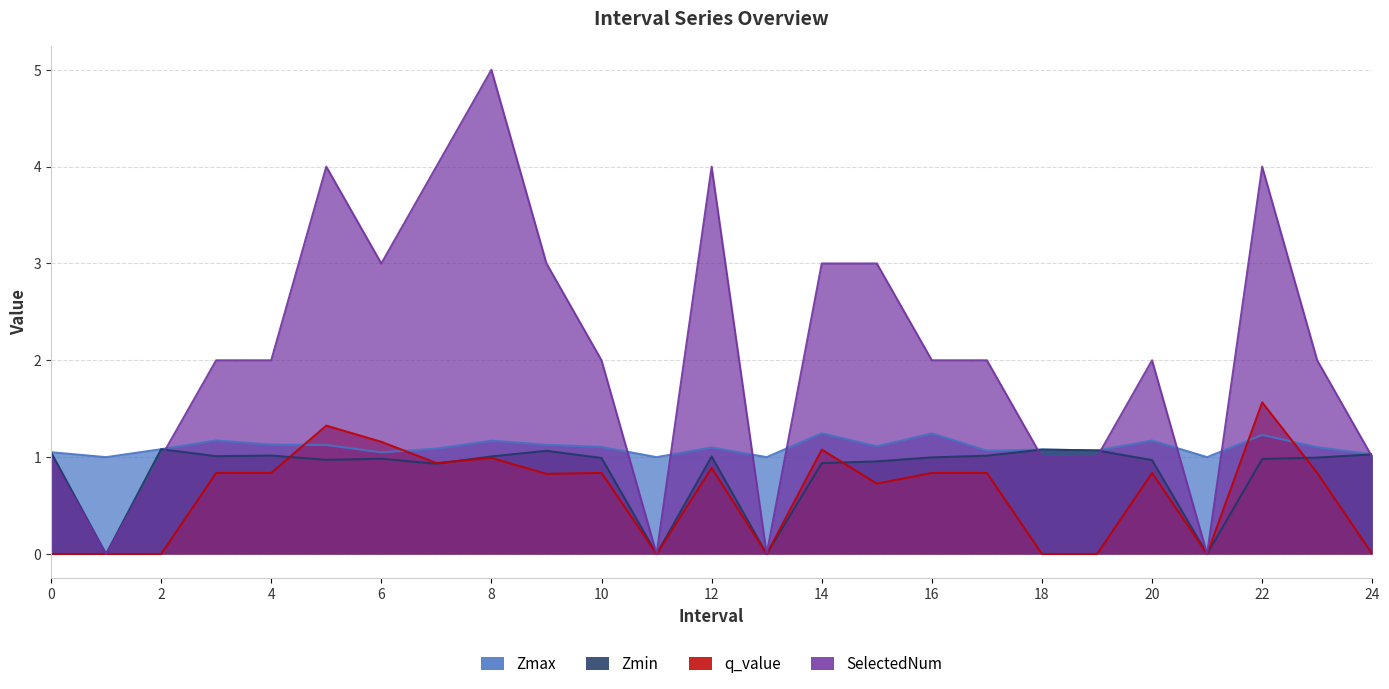

How many lines are shown in the chart?

4